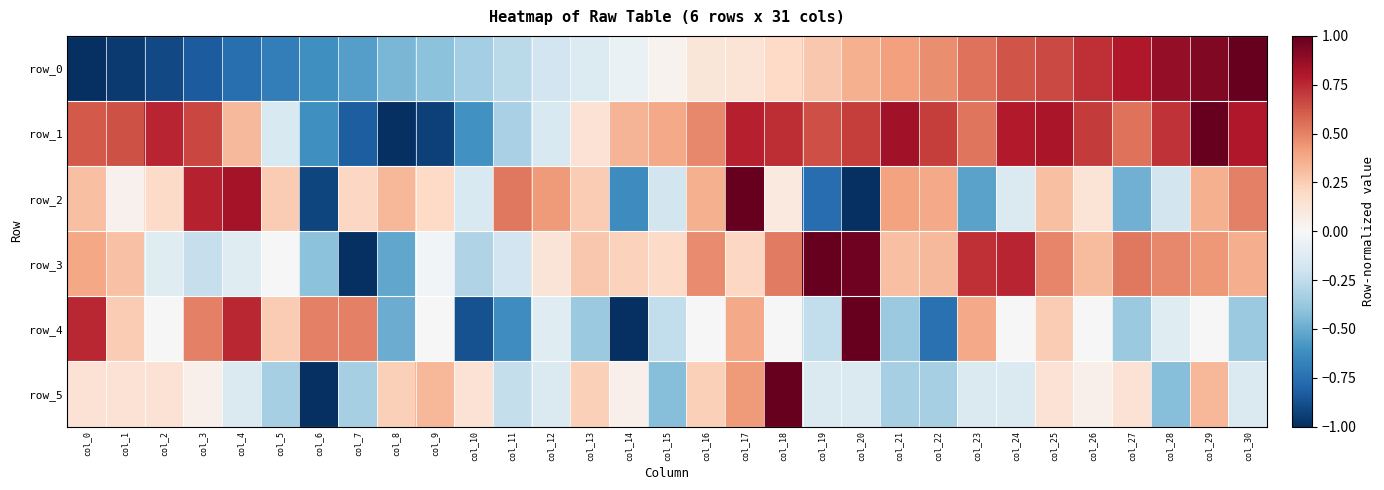

How many values in the row_3 series exceed 0?

21